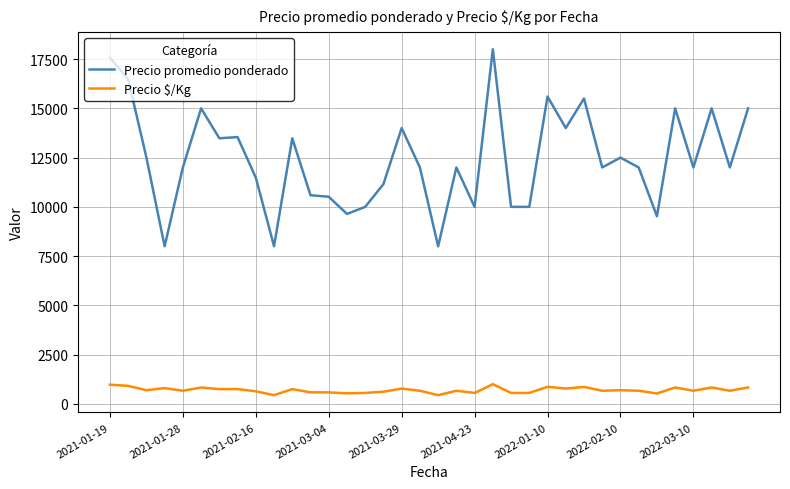

Which series has the largest total across all categories?

Precio promedio ponderado